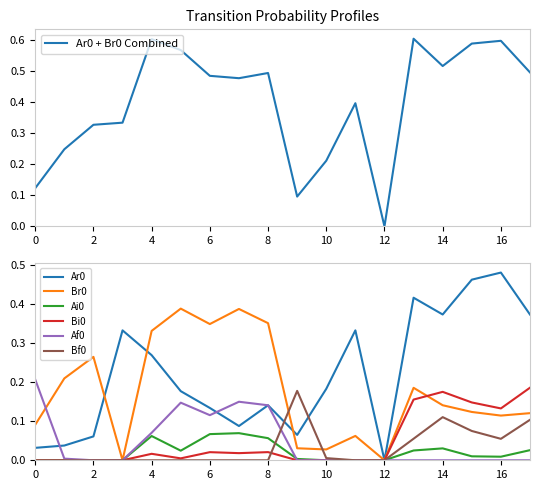

Is it true that Af0 equals 0.1 at 2?

False